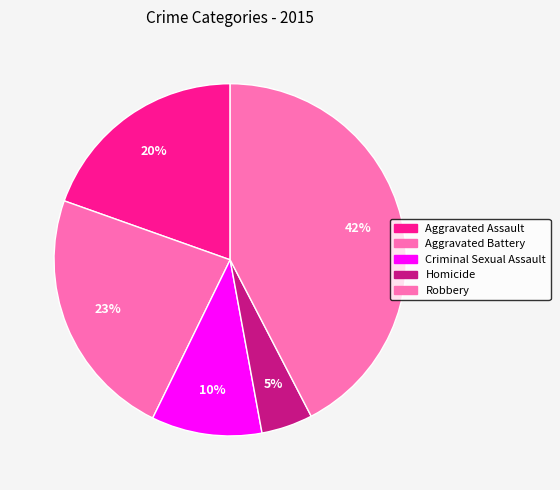

Is it true that Aggravated Assault is 5% of the pie?

False